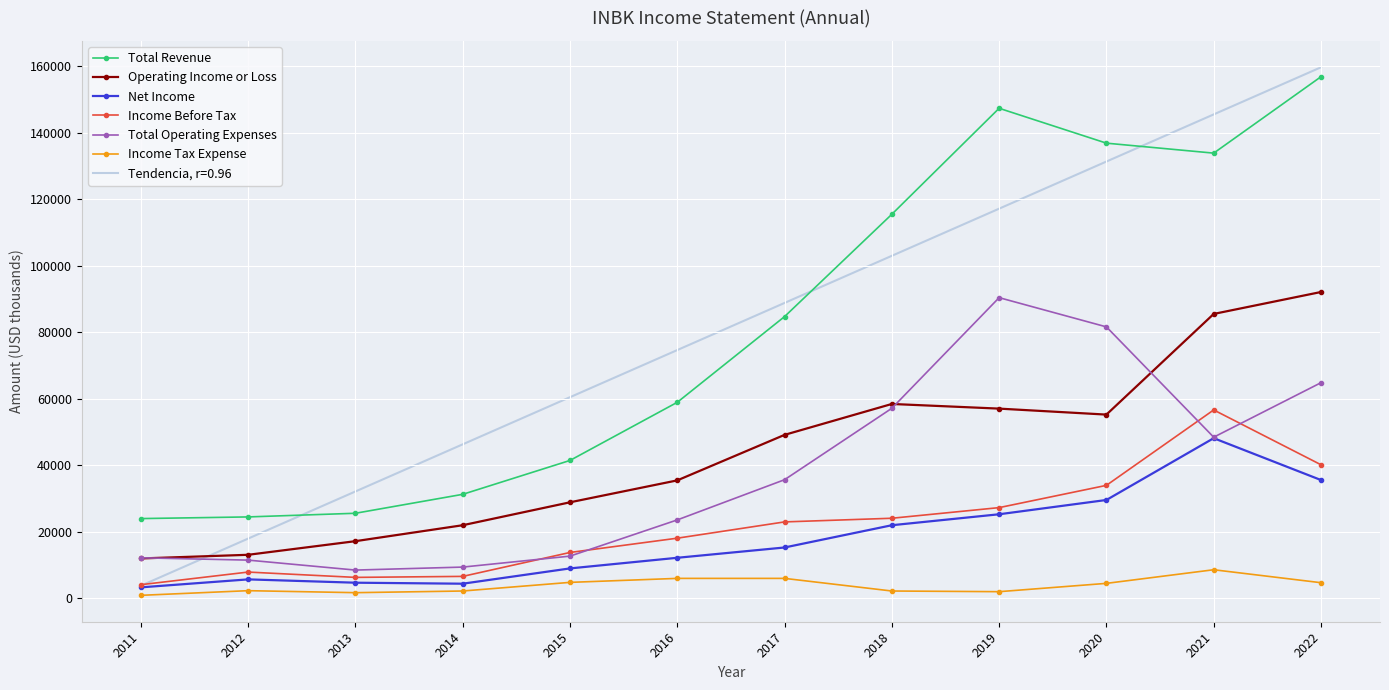

What are all the series names shown in the legend?

Total Revenue, Operating Income or Loss, Net Income, Income Before Tax, Total Operating Expenses, Income Tax Expense, Tendencia, r=0.96